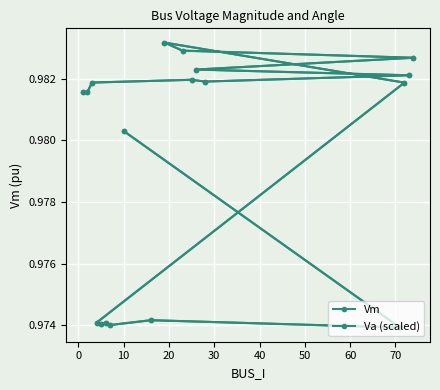

Reading right to left, transcribe all the data shown in this chart.

Vm: 1.0	1.0	1.0	1.0	1.0	1.0	1.0	1.0	1.0	1.0	1.0	1.0	1.0	1.0	1.0	1.0	1.0	1.0
Va (scaled): 1.0	1.0	1.0	1.0	1.0	1.0	1.0	1.0	1.0	1.0	1.0	1.0	1.0	1.0	1.0	1.0	1.0	1.0